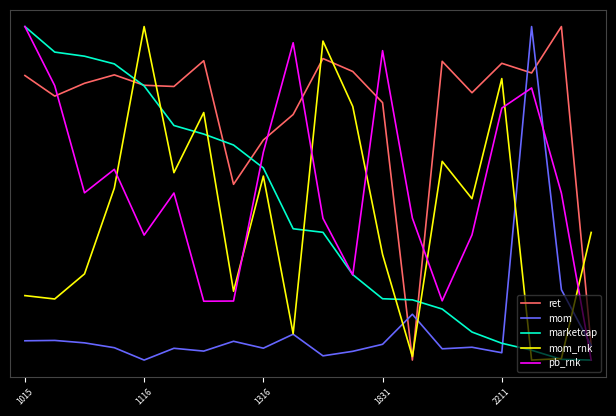

Reading left to right, transcribe all the data shown in this chart.

ret: 0.9	0.8	0.8	0.9	0.8	0.8	0.9	0.5	0.7	0.7	0.9	0.9	0.8	0.0	0.9	0.8	0.9	0.9	1.0	0.0
mom: 0.1	0.1	0.1	0.0	0.0	0.0	0.0	0.1	0.0	0.1	0.0	0.0	0.0	0.1	0.0	0.0	0.0	1.0	0.2	0.0
marketcap: 1.0	0.9	0.9	0.9	0.8	0.7	0.7	0.6	0.6	0.4	0.4	0.3	0.2	0.2	0.2	0.1	0.1	0.0	0.0	0.0
mom_rnk: 0.2	0.2	0.3	0.5	1.0	0.6	0.7	0.2	0.6	0.1	1.0	0.8	0.3	0.0	0.6	0.5	0.8	0.0	0.0	0.4
pb_rnk: 1.0	0.8	0.5	0.6	0.4	0.5	0.2	0.2	0.6	1.0	0.4	0.3	0.9	0.4	0.2	0.4	0.8	0.8	0.5	0.0